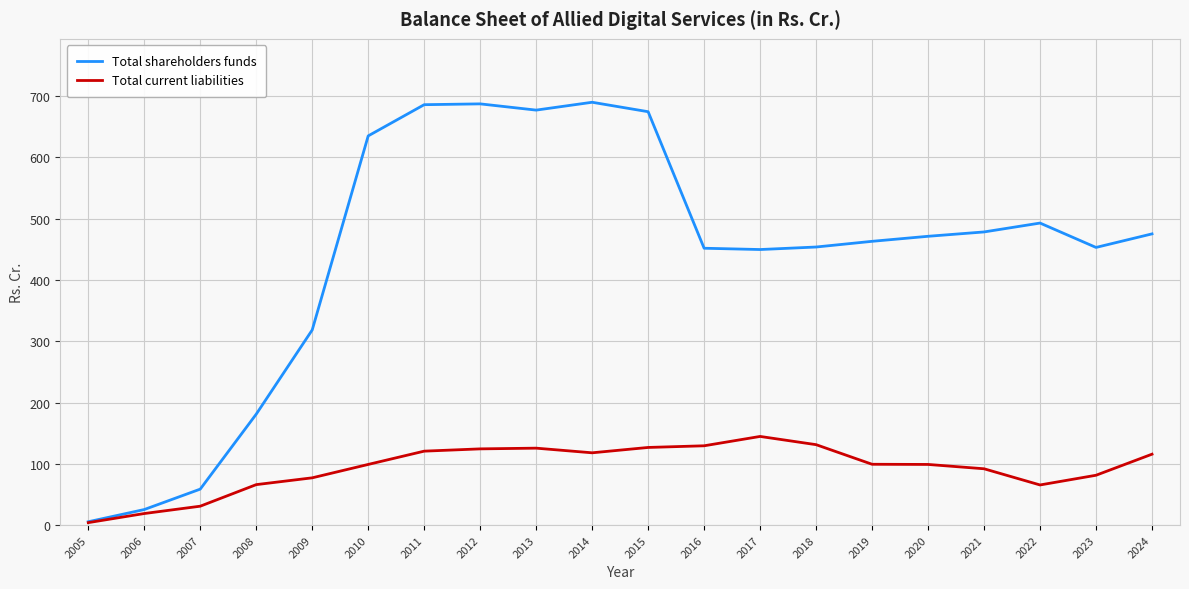

Count the number of data series in this chart.

2